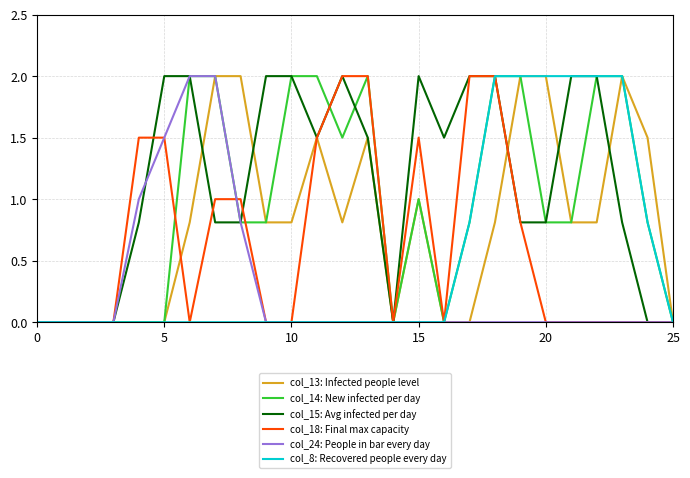

What are all the series names shown in the legend?

col_13: Infected people level, col_14: New infected per day, col_15: Avg infected per day, col_18: Final max capacity, col_24: People in bar every day, col_8: Recovered people every day